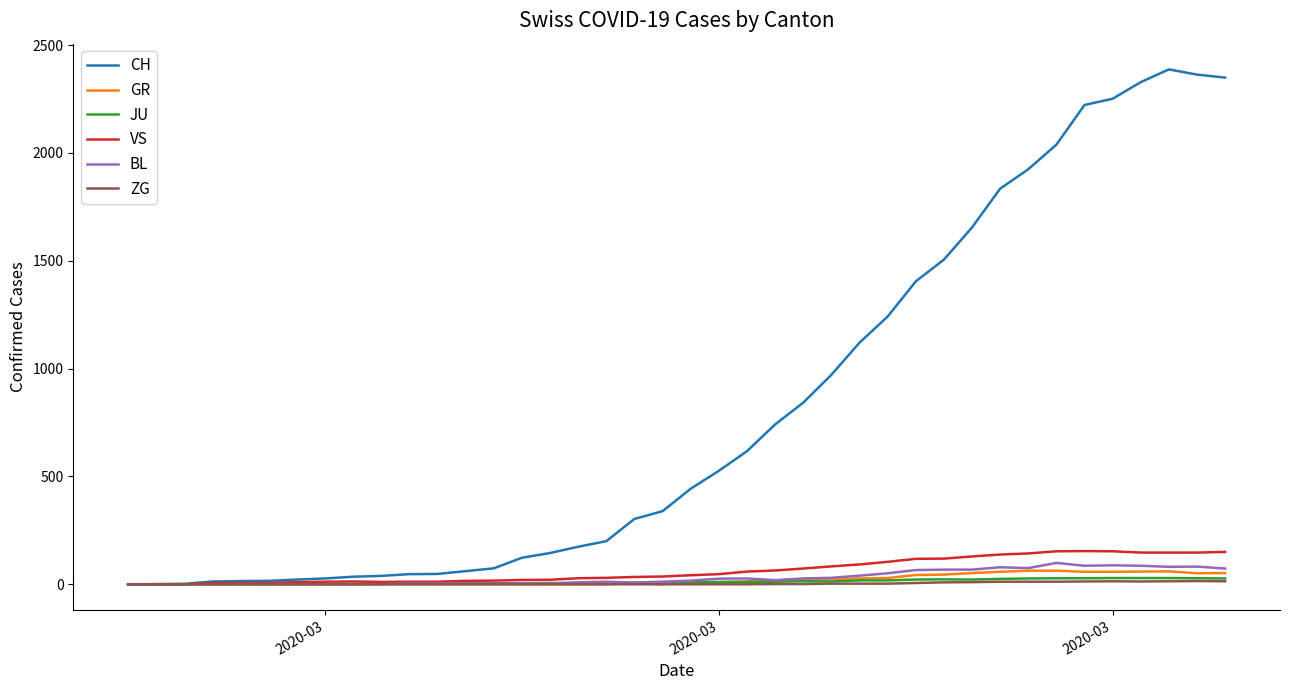

What are all the series names shown in the legend?

CH, GR, JU, VS, BL, ZG